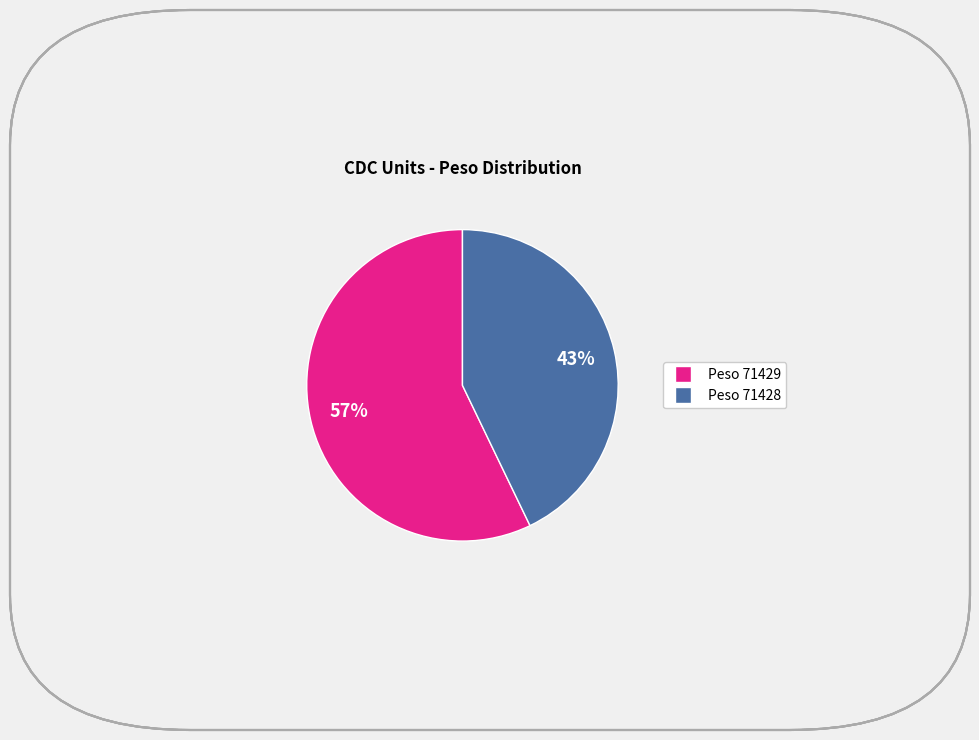

To the nearest percent, what is the average slice percentage?

50%